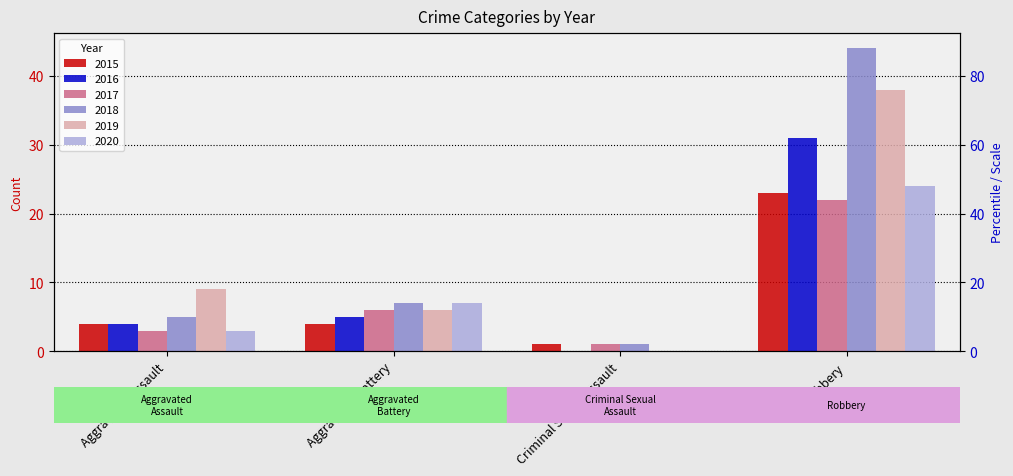

Reading right to left, what are all the values shown in this chart?

2015: Robbery=23	Criminal Sexual Assault=1	Aggravated Battery=4	Aggravated Assault=4
2016: Robbery=31	Criminal Sexual Assault=0	Aggravated Battery=5	Aggravated Assault=4
2017: Robbery=22	Criminal Sexual Assault=1	Aggravated Battery=6	Aggravated Assault=3
2018: Robbery=44	Criminal Sexual Assault=1	Aggravated Battery=7	Aggravated Assault=5
2019: Robbery=38	Criminal Sexual Assault=0	Aggravated Battery=6	Aggravated Assault=9
2020: Robbery=24	Criminal Sexual Assault=0	Aggravated Battery=7	Aggravated Assault=3